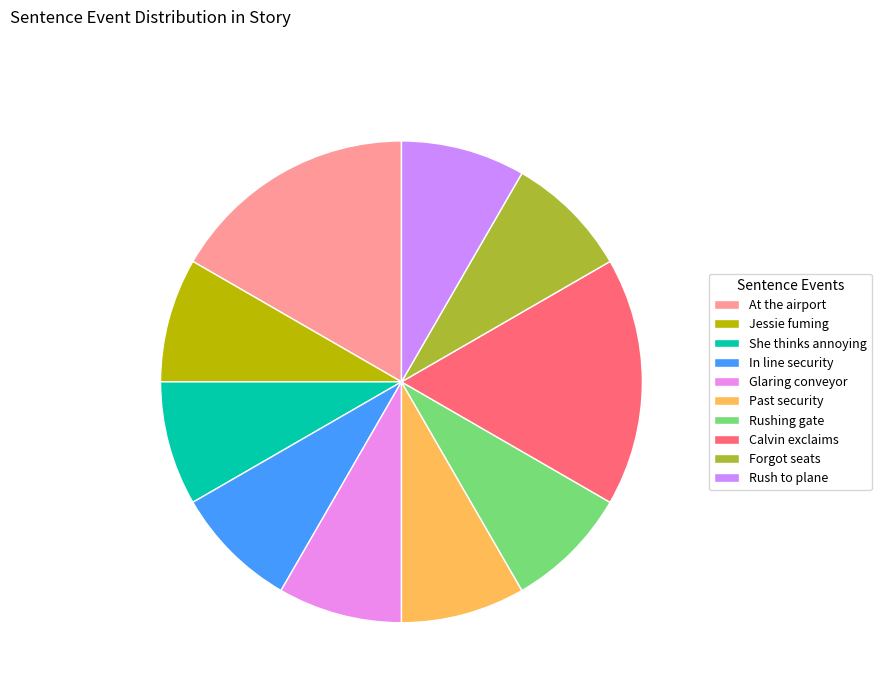

To the nearest percent, what is the difference between the largest and smallest slice percentages?

8%